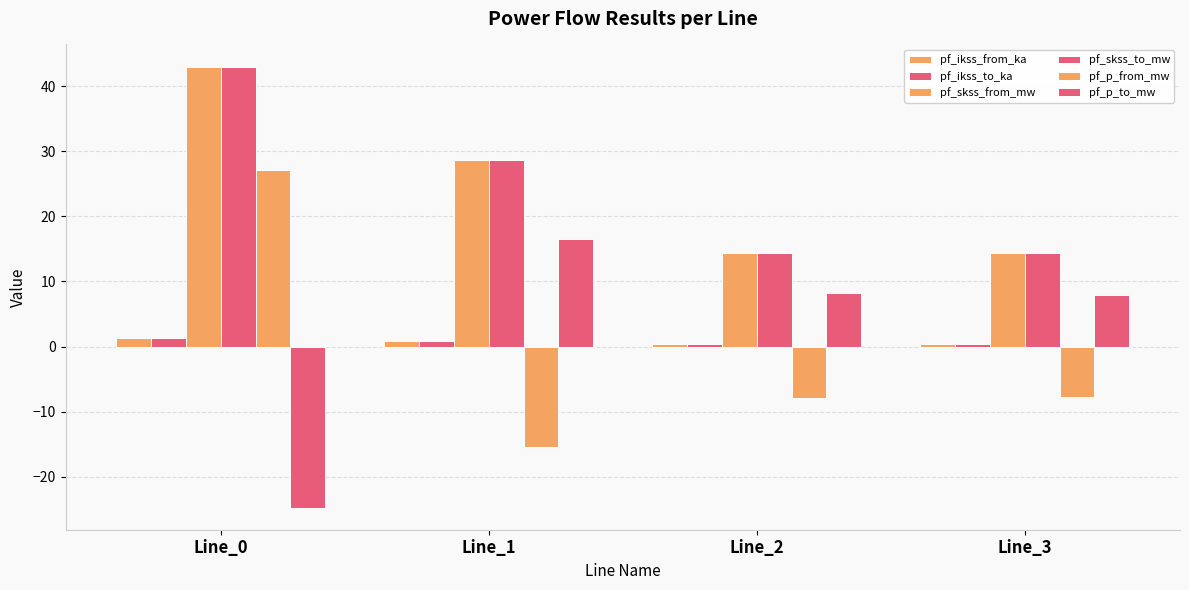

Which series has the largest range (max minus min)?

pf_p_from_mw